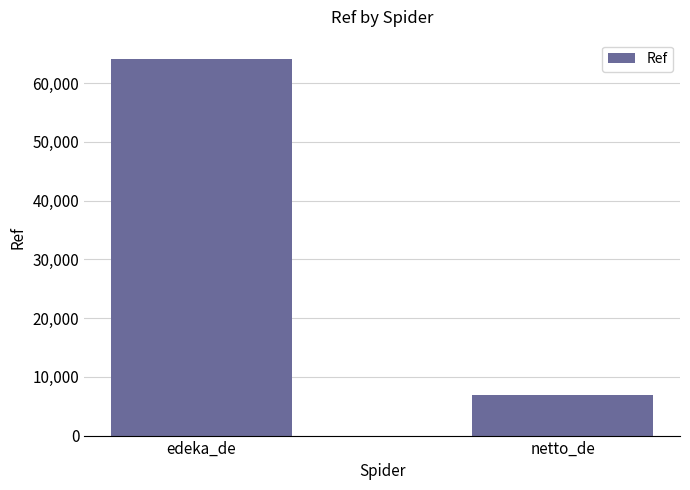

True or false: the data shows 33954 at edeka_de.

False